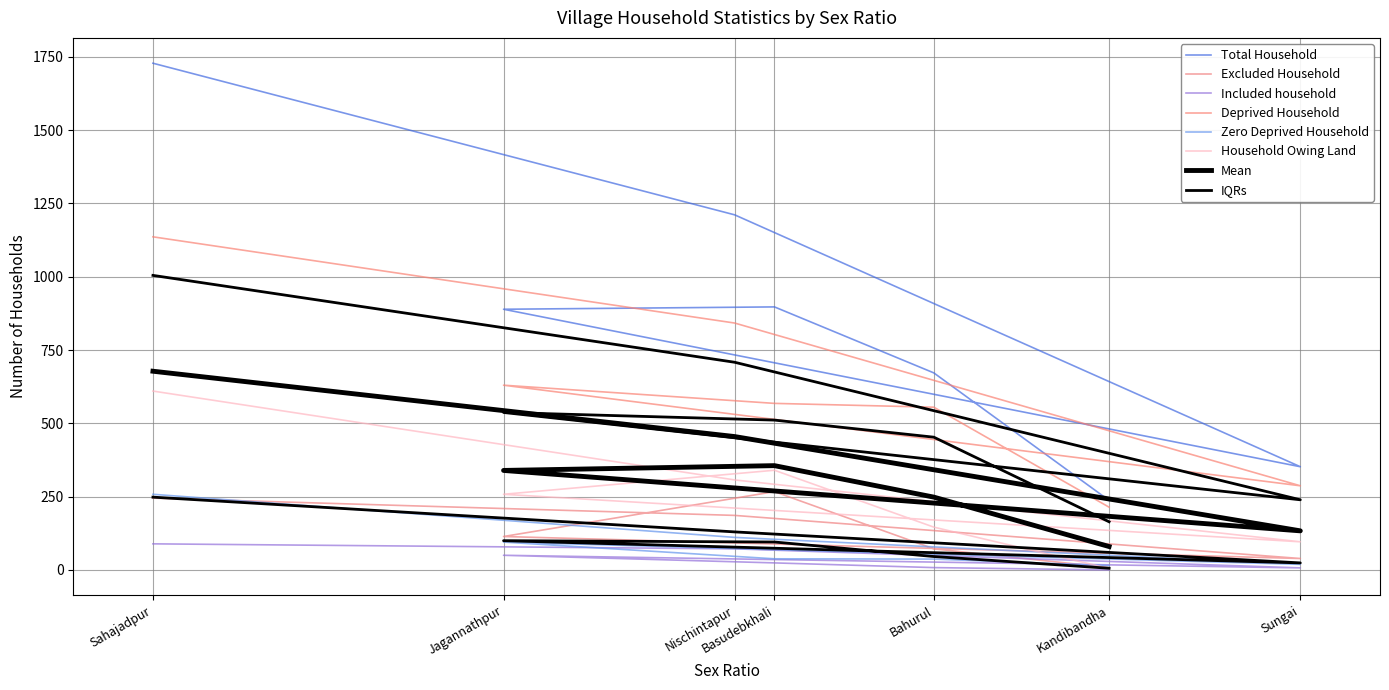

Between Nischintapur and Jagannathpur, which is larger?

Nischintapur